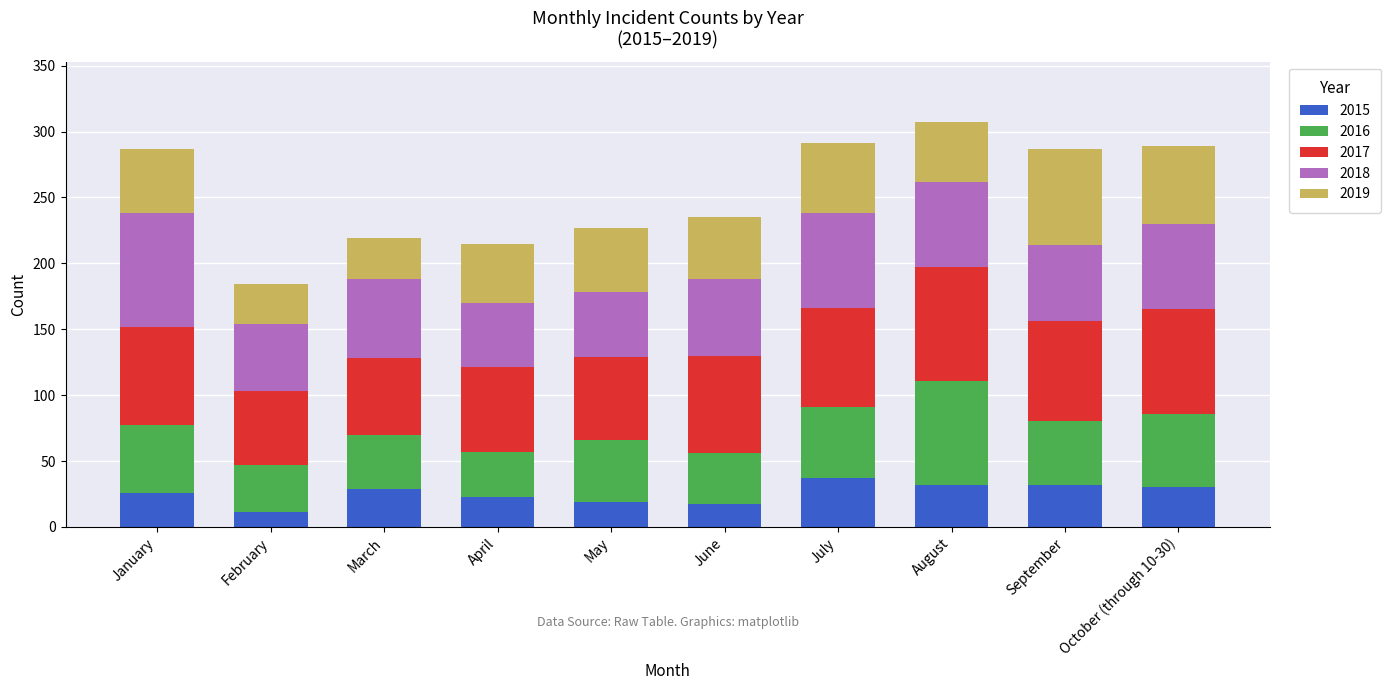

What is the sum of all 2015 values?

256